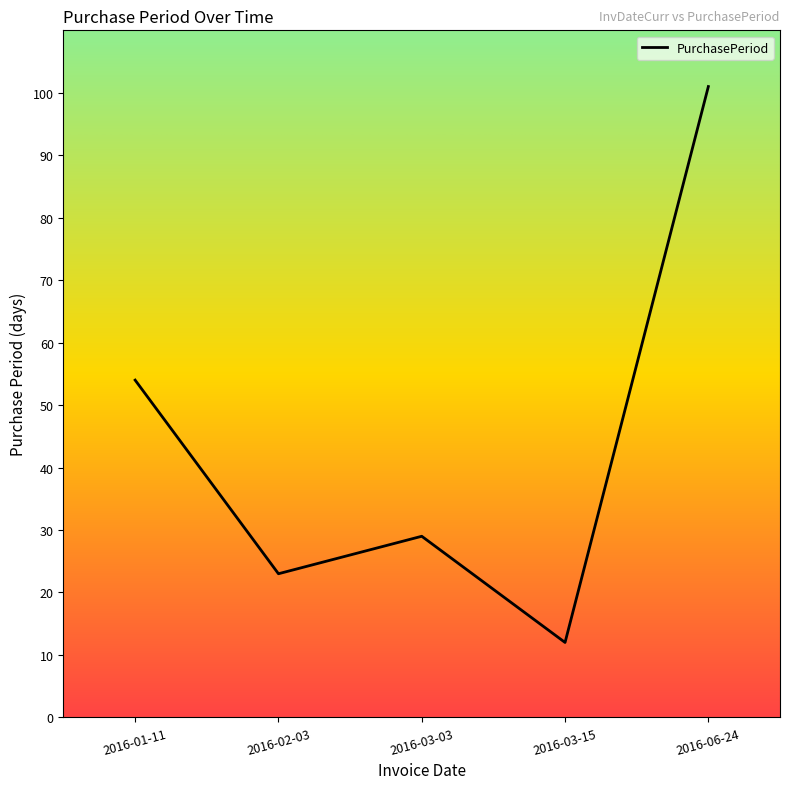

Between 2016-02-03 and 2016-06-24, which is larger?

2016-06-24